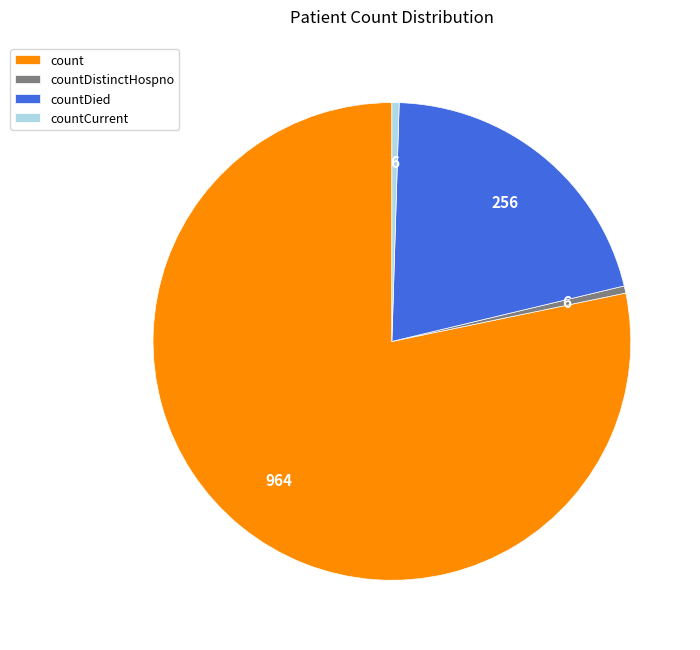

How many segments does this pie chart have?

4